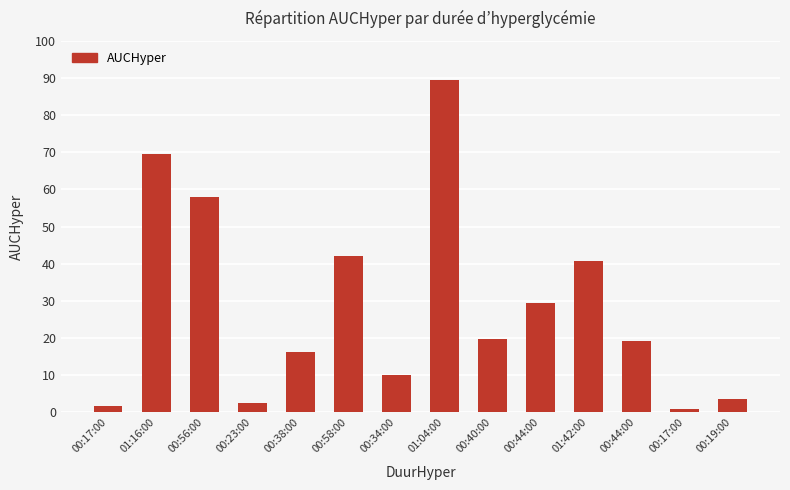

What is the ratio of the value at 00:40:00 to the value at 00:58:00?

0.5